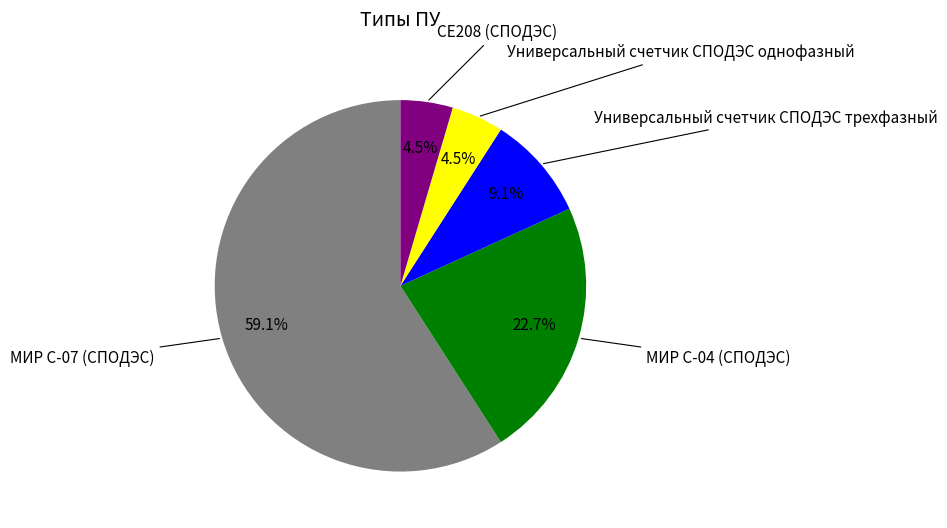

Is there any slice that represents more than half of the pie?

Yes